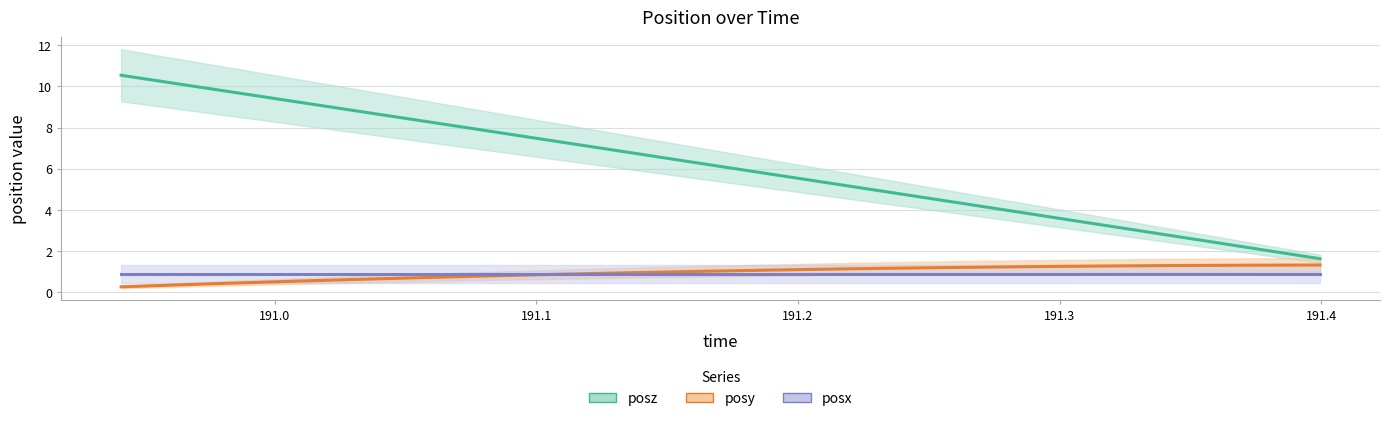

What is the smallest value displayed?

0.3